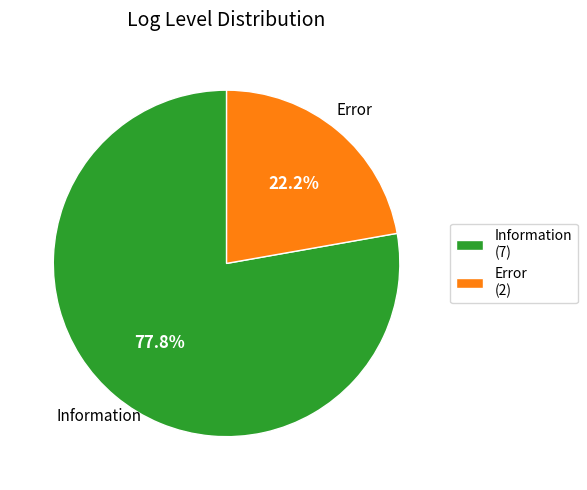

What is the total percentage of Information and Error?

100.0%